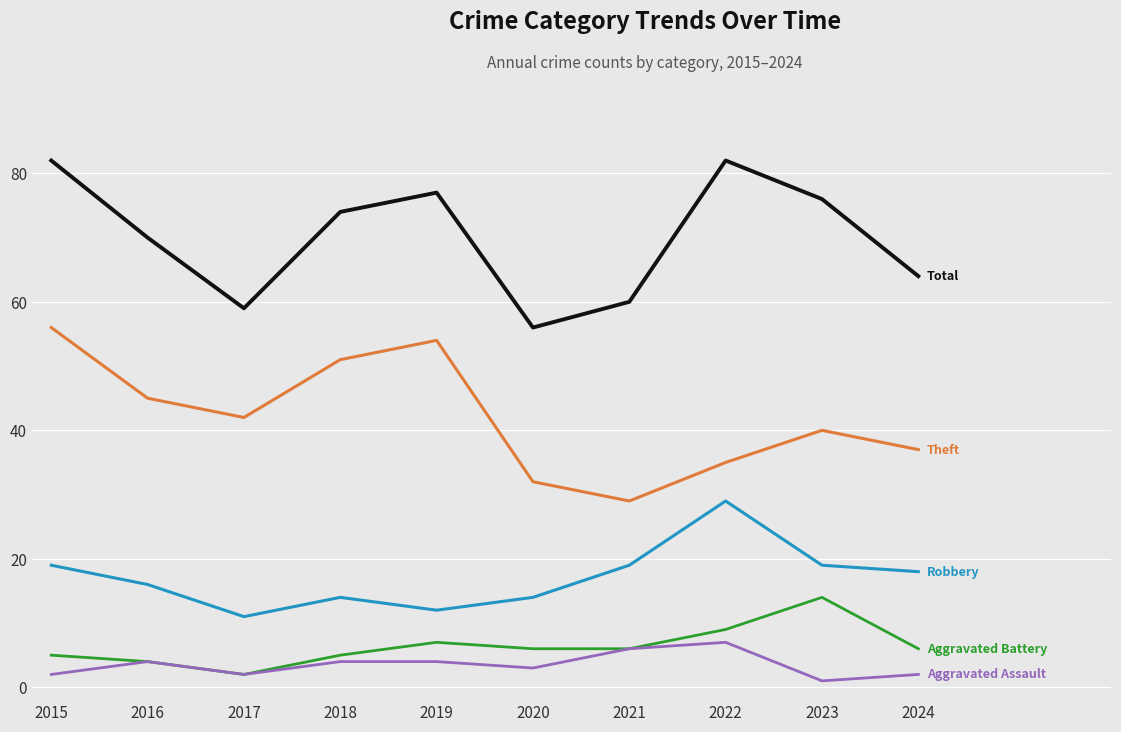

What is the total value across all series at 2022?

162